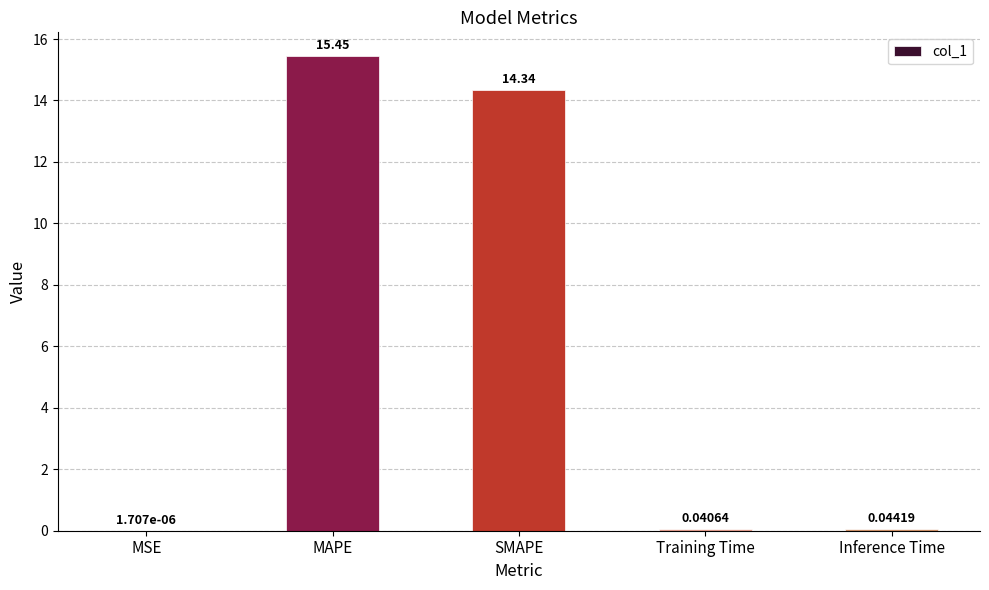

What is the change in value from MAPE to SMAPE?

-1.1